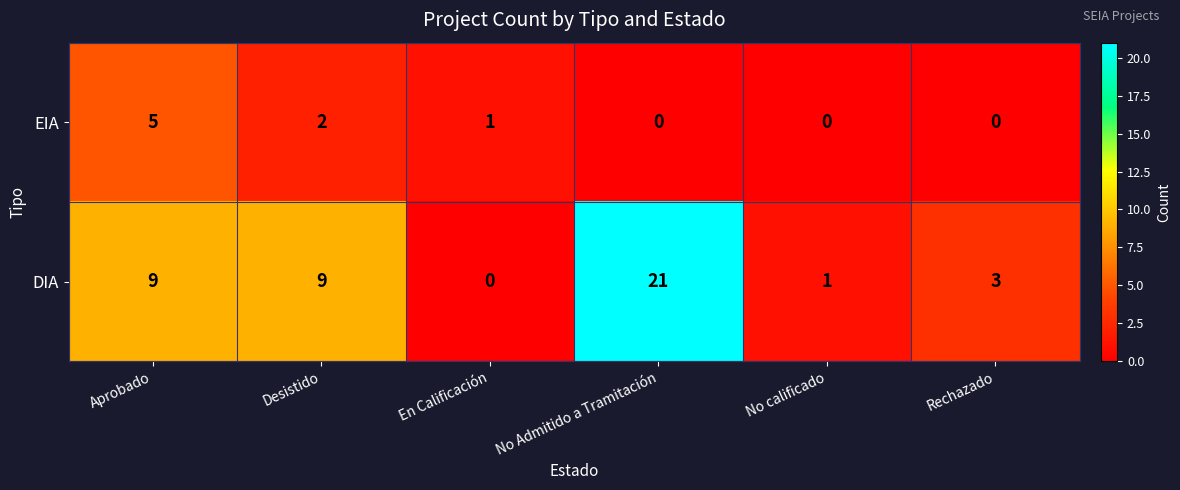

Reading left to right, list all the values displayed in this chart.

EIA: Aprobado=5	Desistido=2	En Calificación=1	No Admitido a Tramitación=0	No calificado=0	Rechazado=0
DIA: Aprobado=9	Desistido=9	En Calificación=0	No Admitido a Tramitación=21	No calificado=1	Rechazado=3